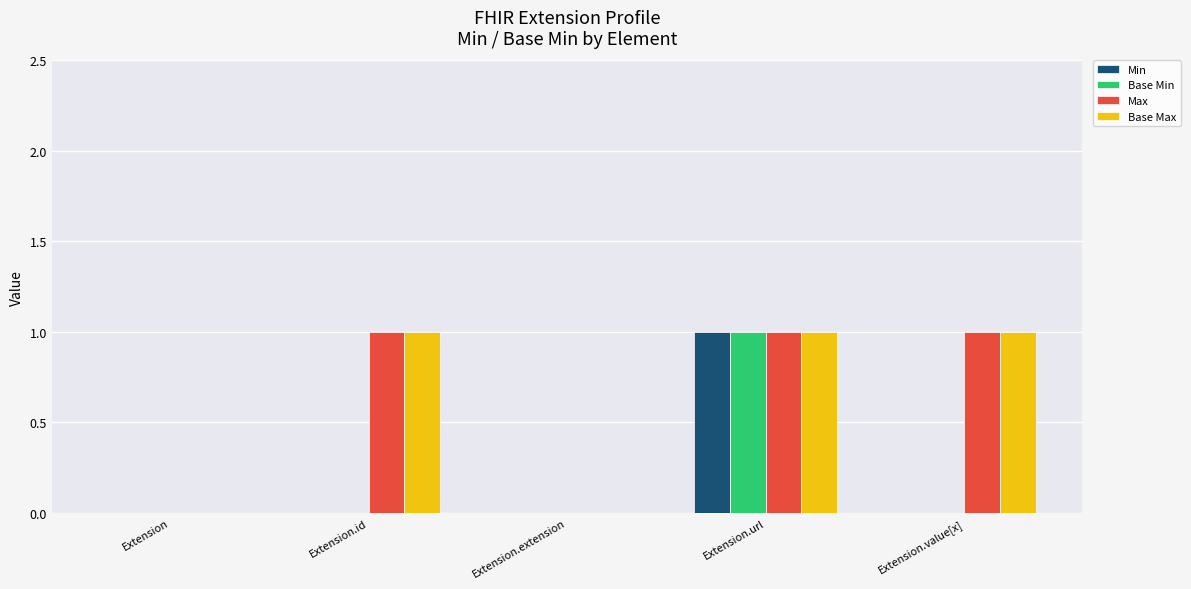

What is the spread (max minus min) of values at Extension.id?

1